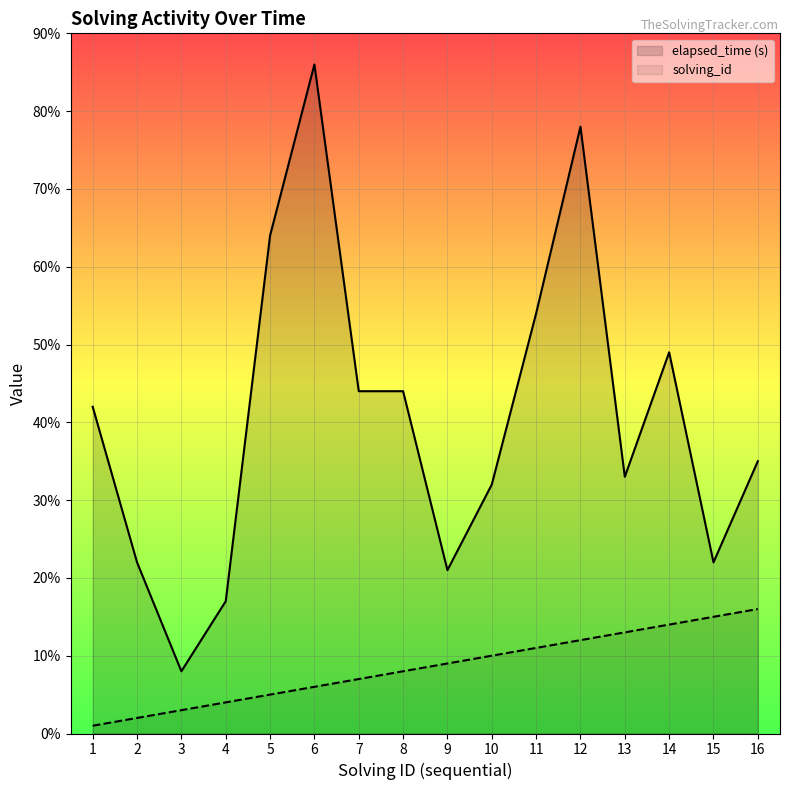

What is the difference between the highest and lowest values at 14?

35